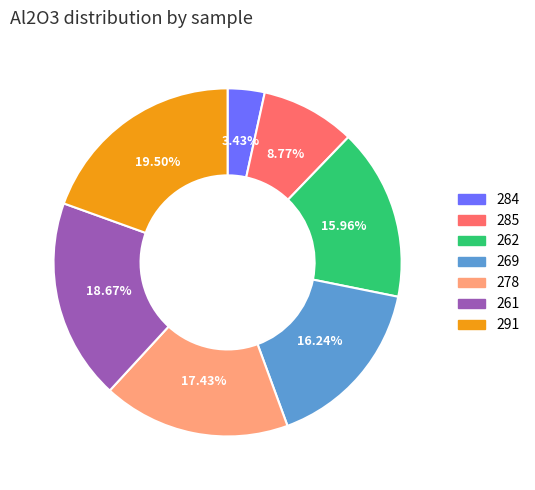

Is there any slice that represents more than half of the pie?

No